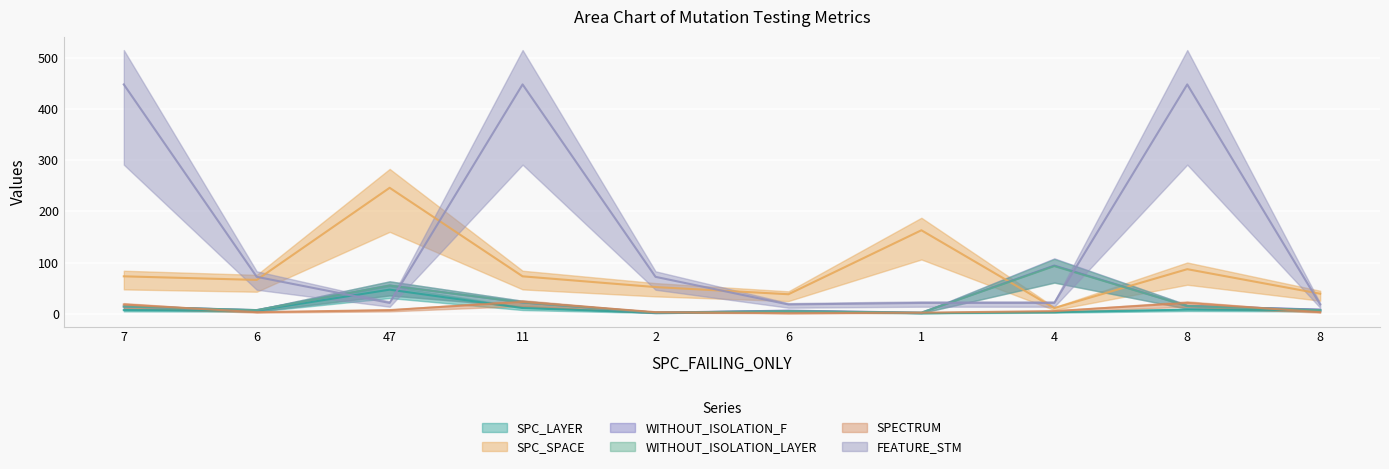

What is the value of the FEATURE_STM point at the 1st from the left?

448